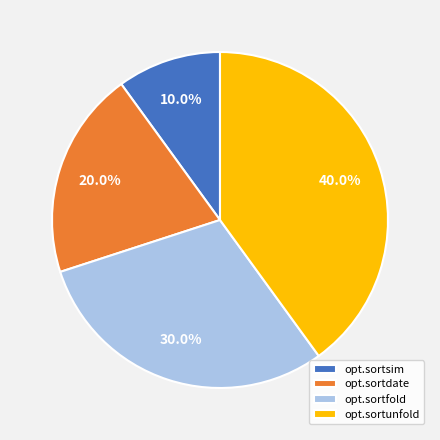

To the nearest percent, what is the difference between the opt.sortdate and opt.sortunfold slice percentages?

20%